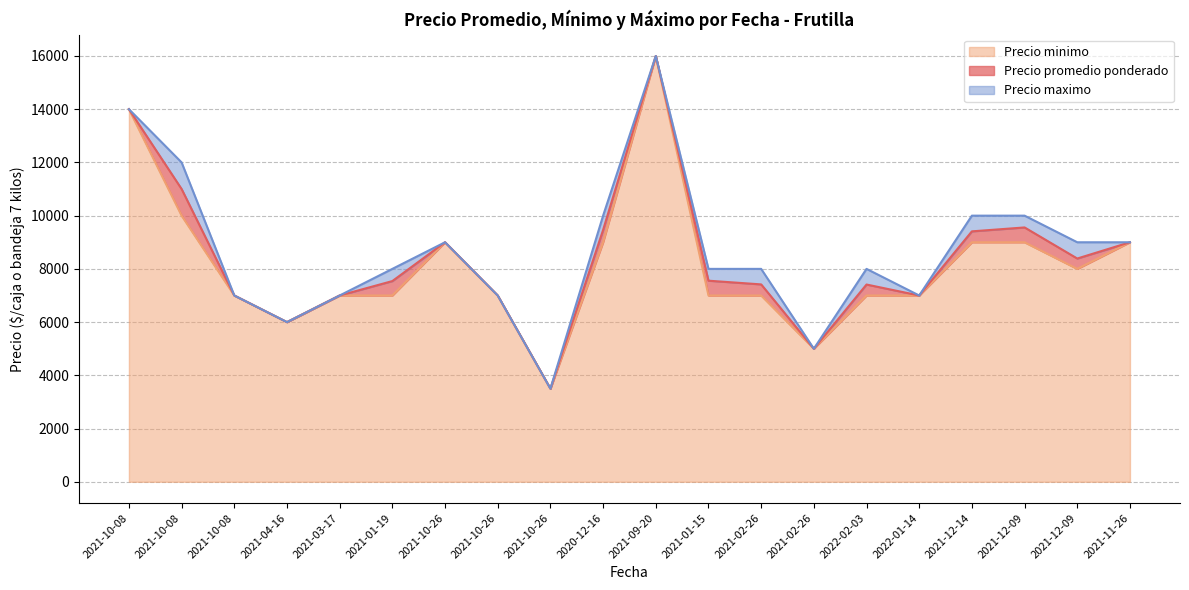

Where is the first local minimum for Precio promedio ponderado?

2021-04-16